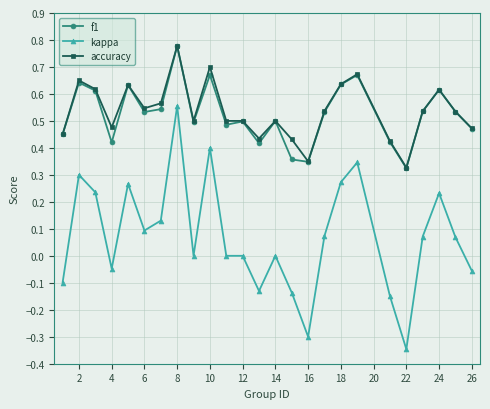

Which series has the widest spread of values?

kappa